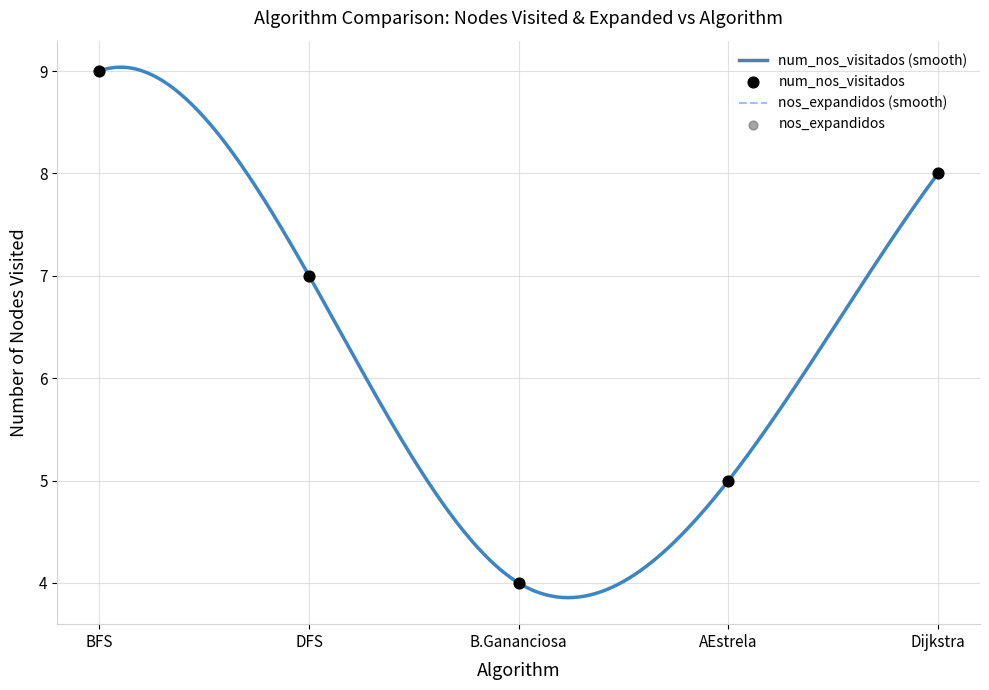

Which series has the largest total across all categories?

num_nos_visitados